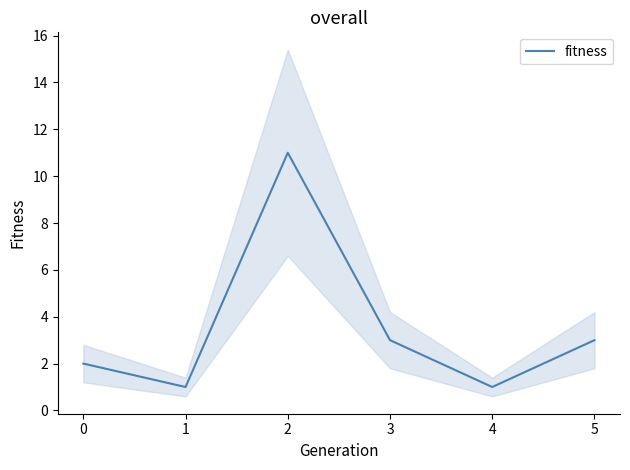

How many points are higher than both their immediate neighbors (excluding endpoints)?

1